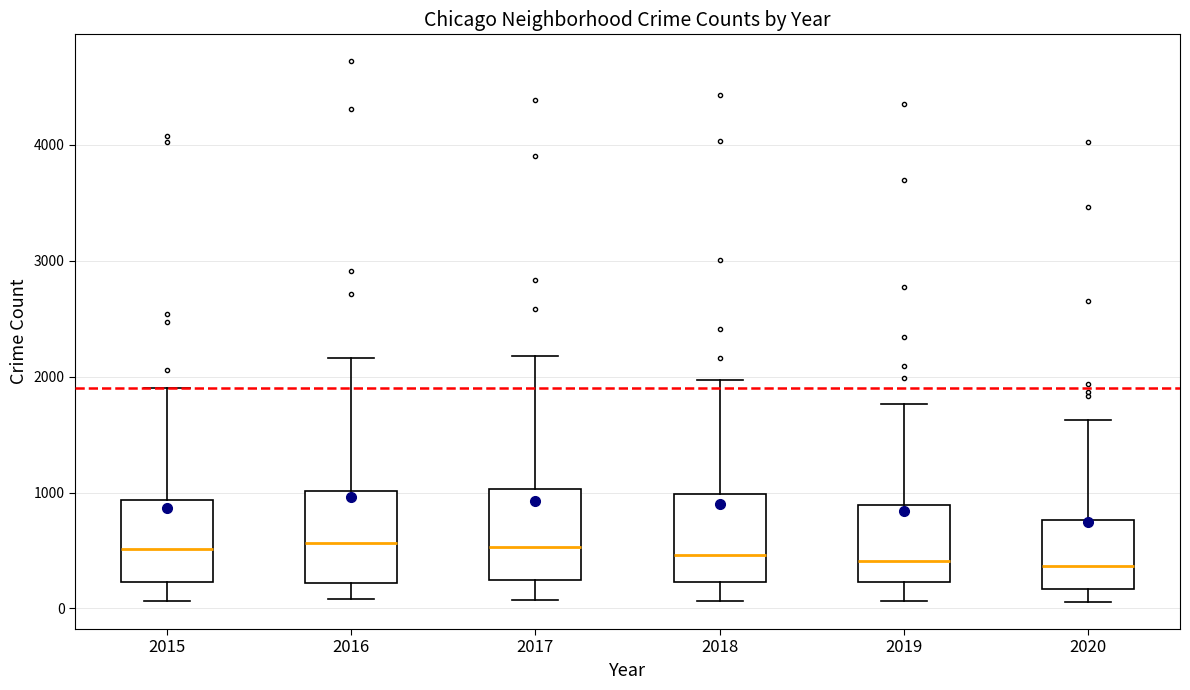

Where does the median line of the box at x = 2016 sit on the y-axis? The values are not printed on the chart, so give them approximately, as read against the axis.

600